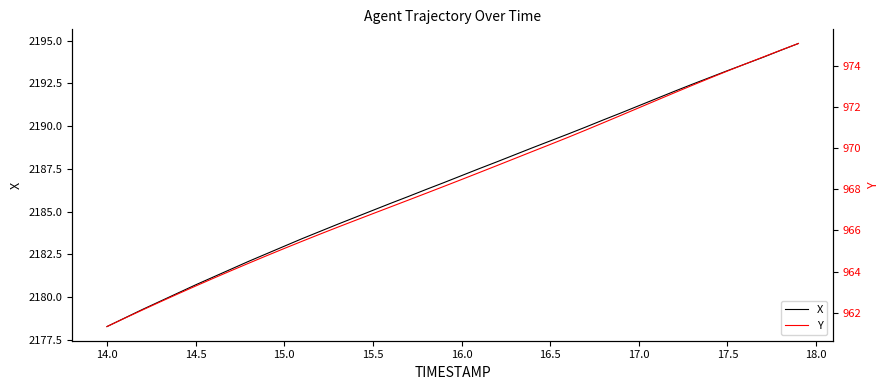

List the series in order of their overall mean, highest first.

X, Y